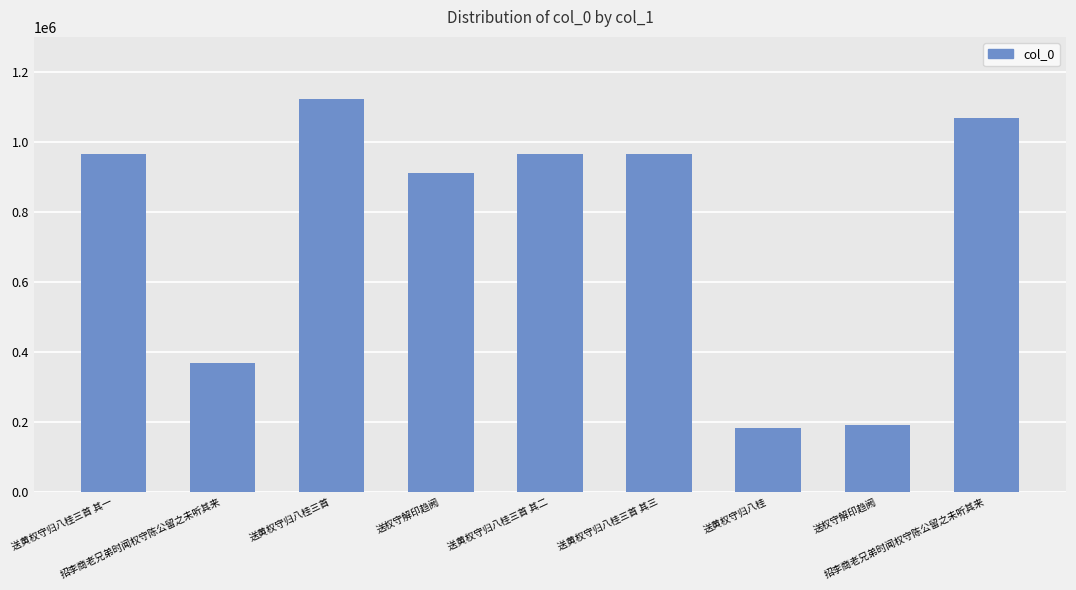

List the labels in order of value, smallest first.

送黄权守归八桂, 送权守解印趋阙, 招李商老兄弟时闻权守陈公留之未听其来, 送权守解印趋阙, 送黄权守归八桂三首 其三, 送黄权守归八桂三首 其二, 送黄权守归八桂三首 其一, 招李商老兄弟时闻权守陈公留之未听其来, 送黄权守归八桂三首